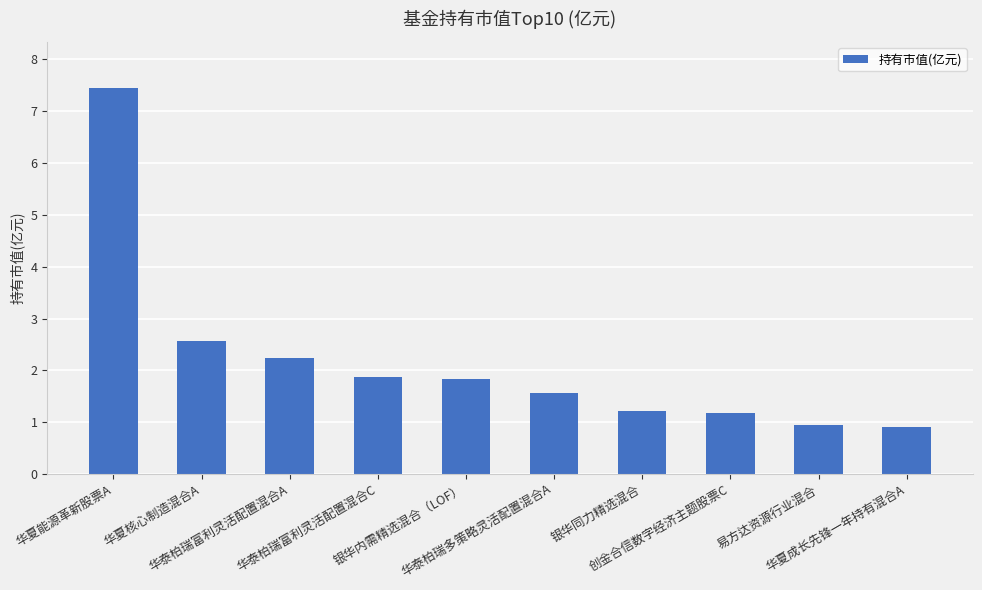

What is the average value?

2.2